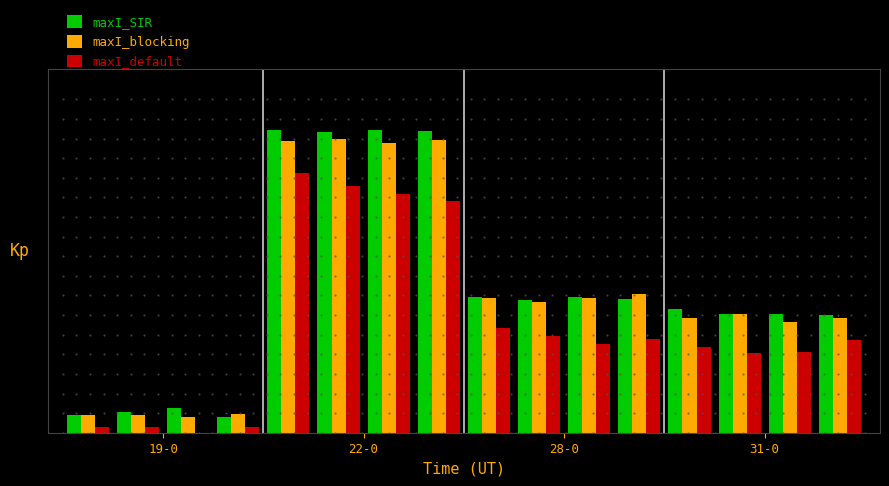

List the series in order of their peak value, highest first.

maxI_SIR, maxI_blocking, maxI_default